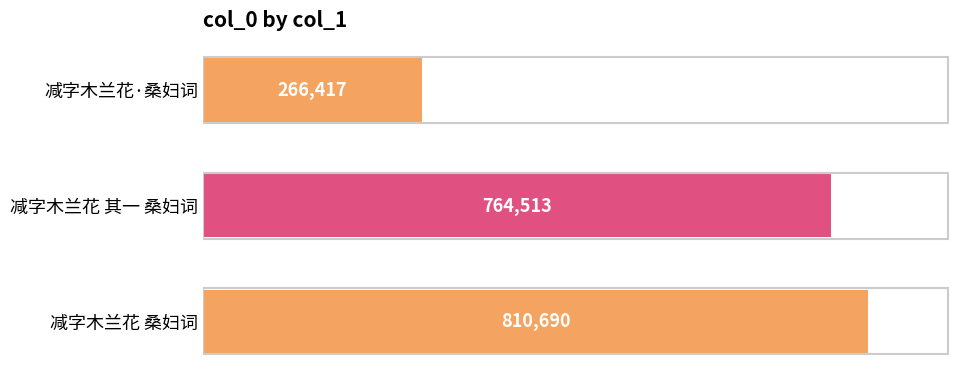

How many distinct data groups are displayed?

1